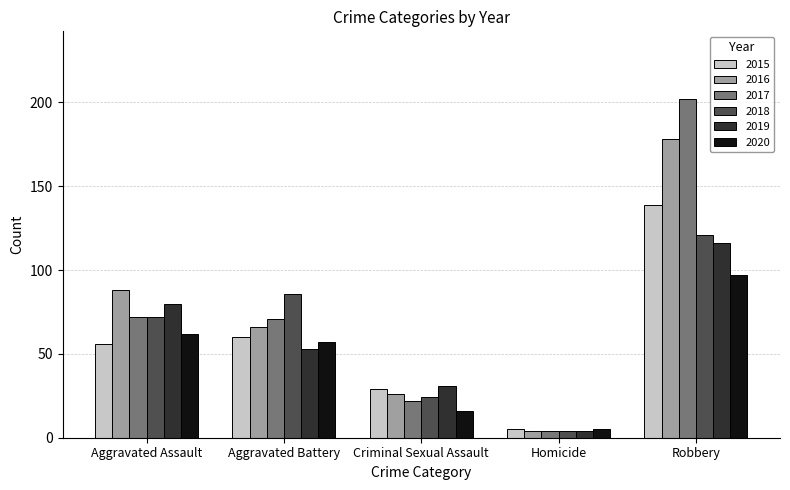

At which category is the sum across all series the highest?

Robbery